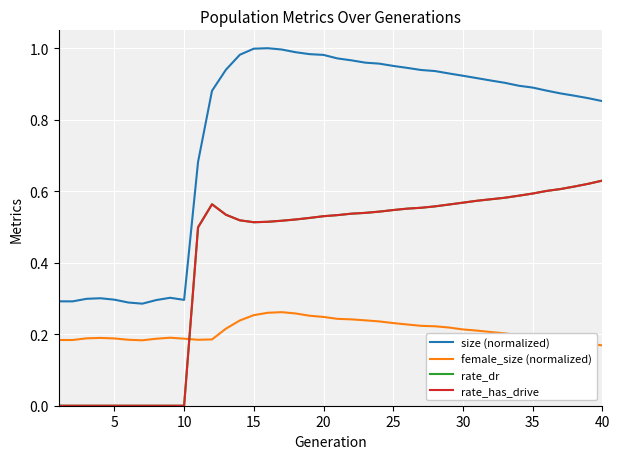

True or false: rate_dr has more than 1 points higher than both neighbors.

False